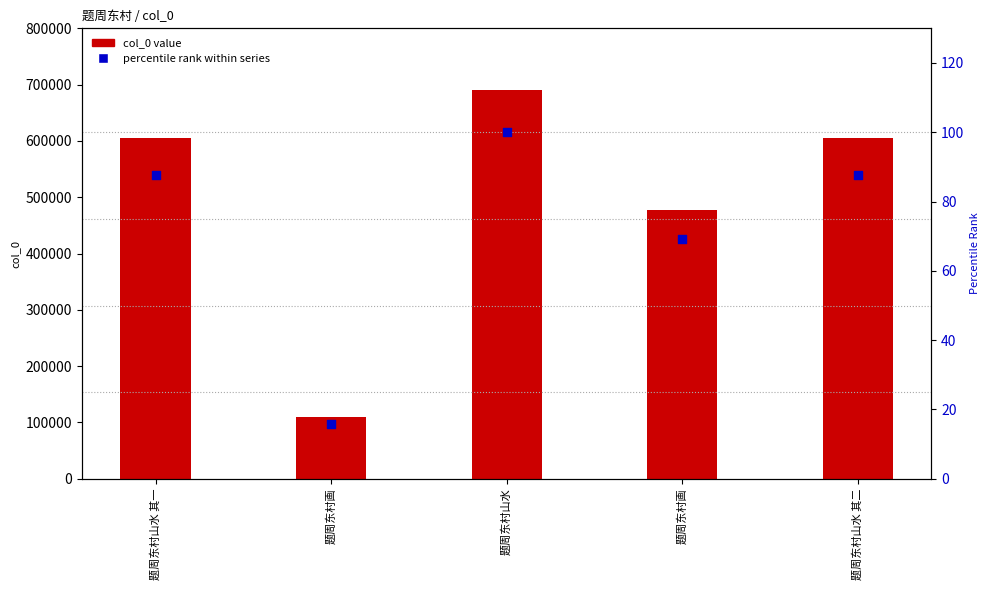

What is the total value across all series at 题周东村山水?

690741.0